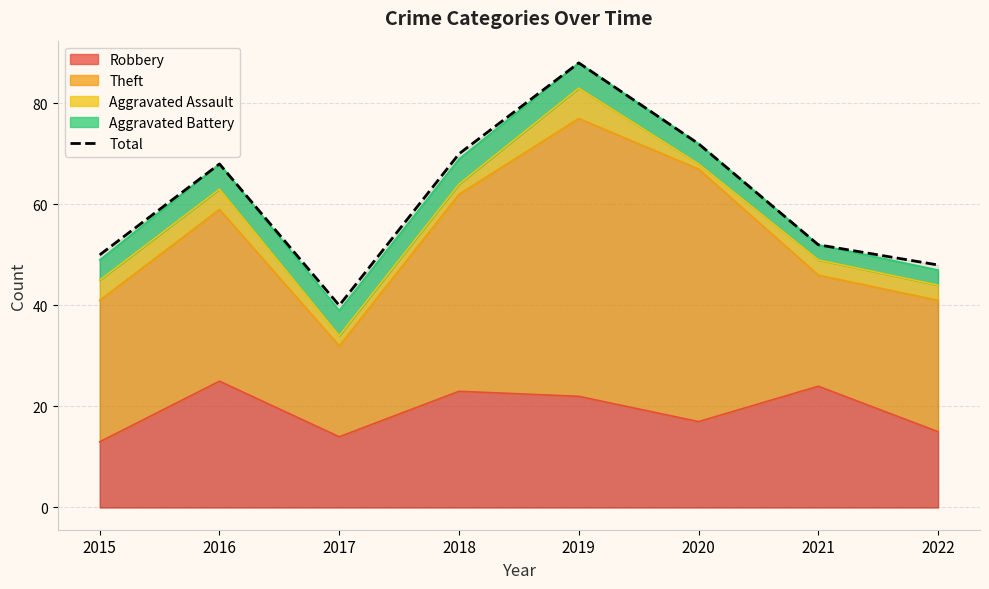

Approximately how many times larger is the value at 2022 compared to 2021?

0.9